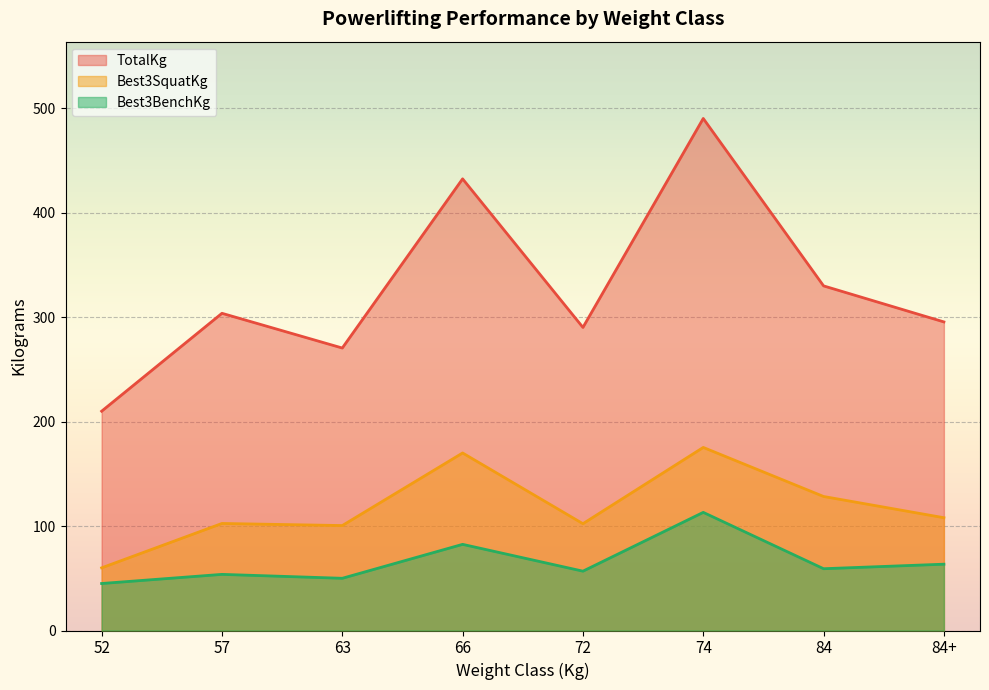

What is the difference between the Best3SquatKg values at 66 and 57?

67.5